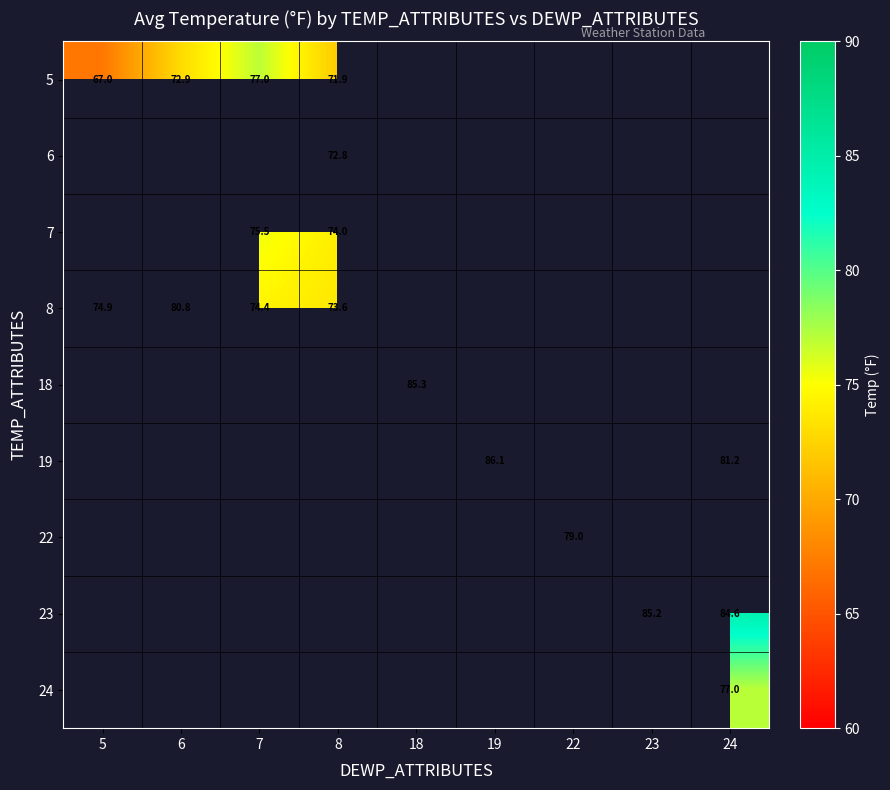

True or false: 8 has a value of 28.0 at 5.

False